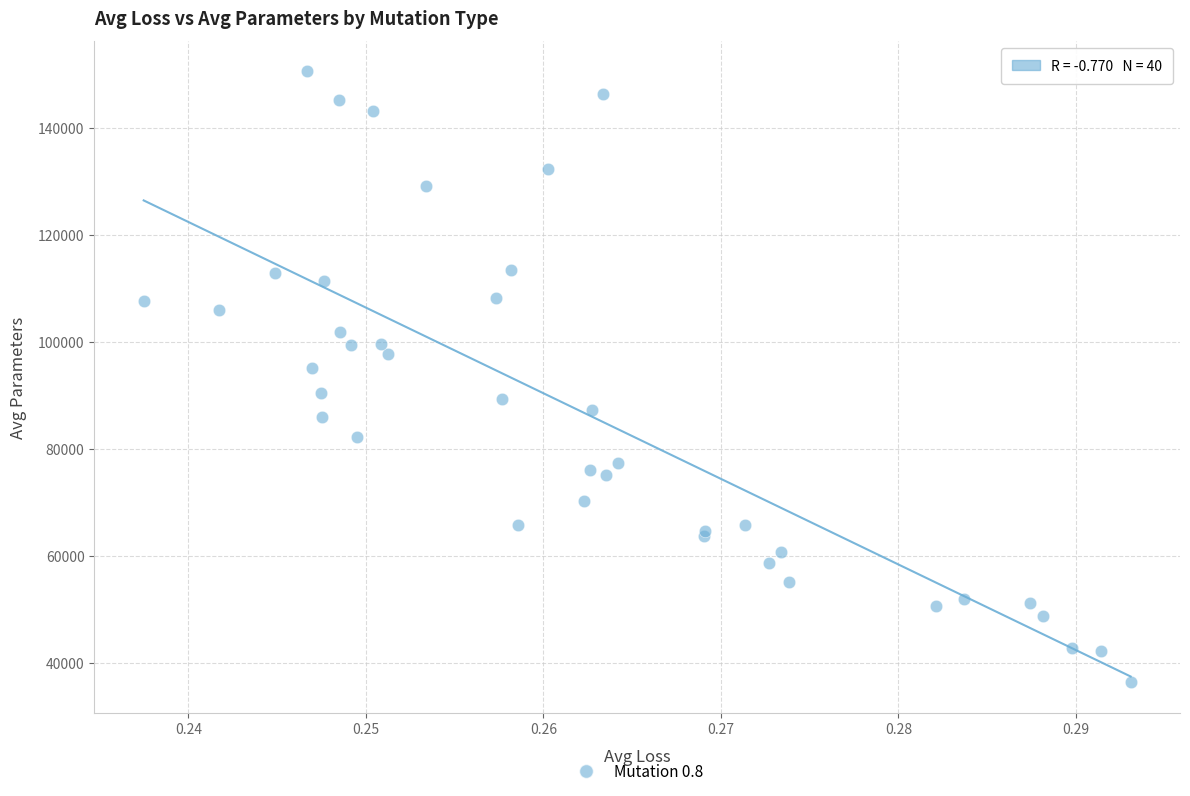

What Y value in the scatter plot is closest to 93422?

95145